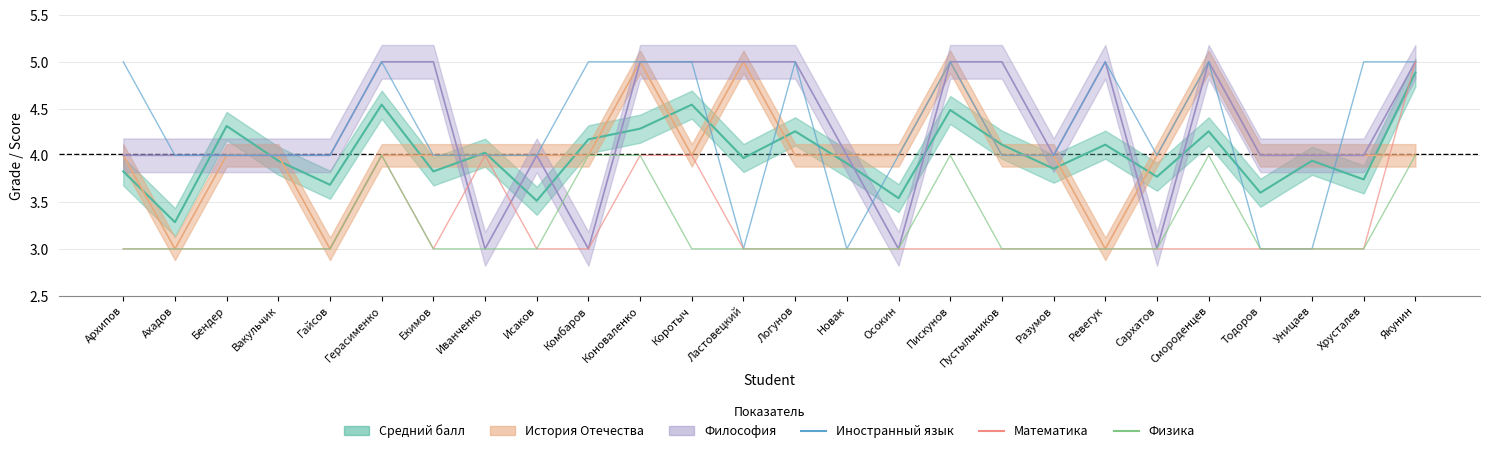

The Математика series shows 3 at Гайсов. True or false?

True